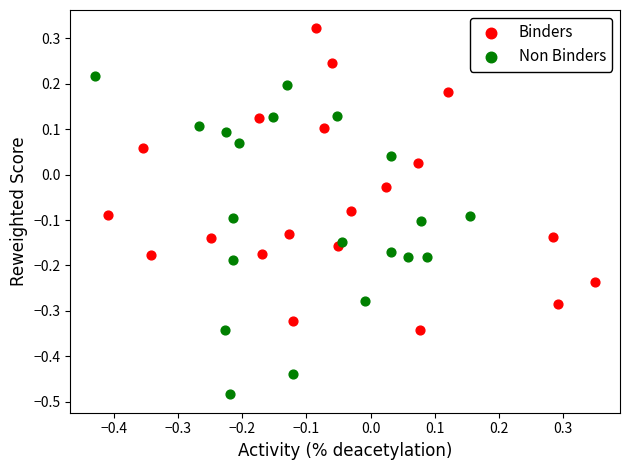

Which series contains the highest Y value?

Binders